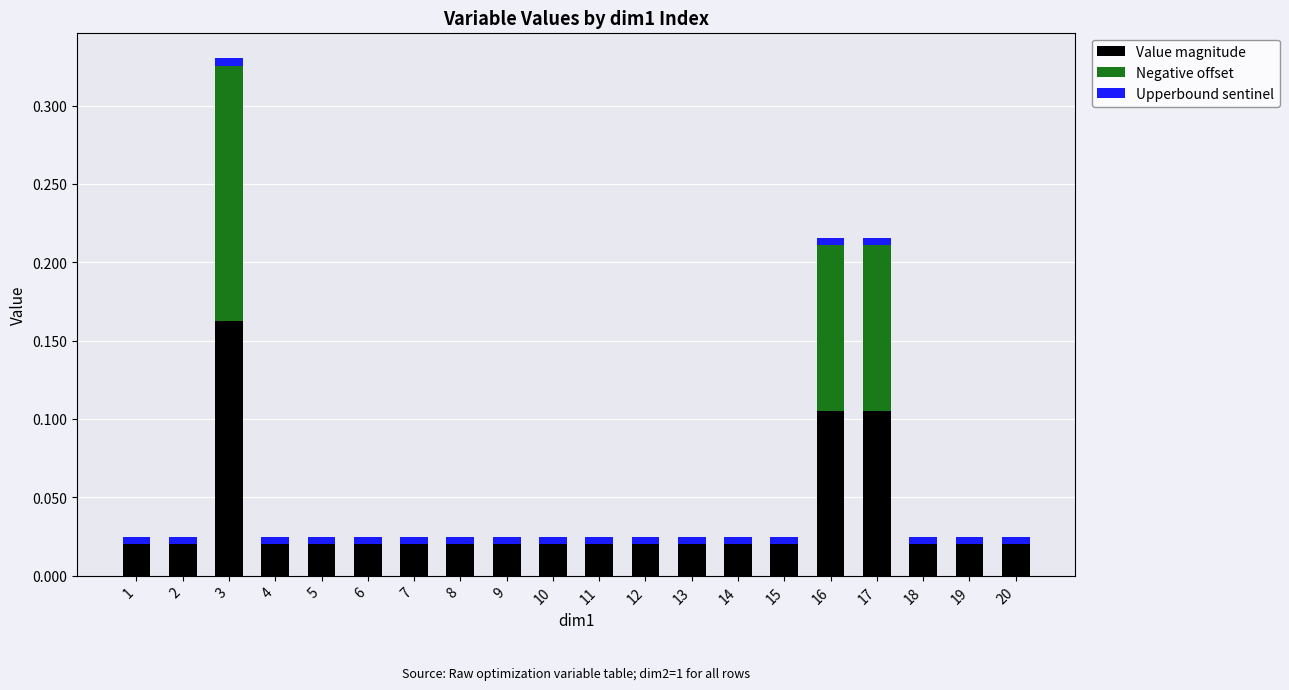

Which category has the highest value in the Value magnitude series?

3